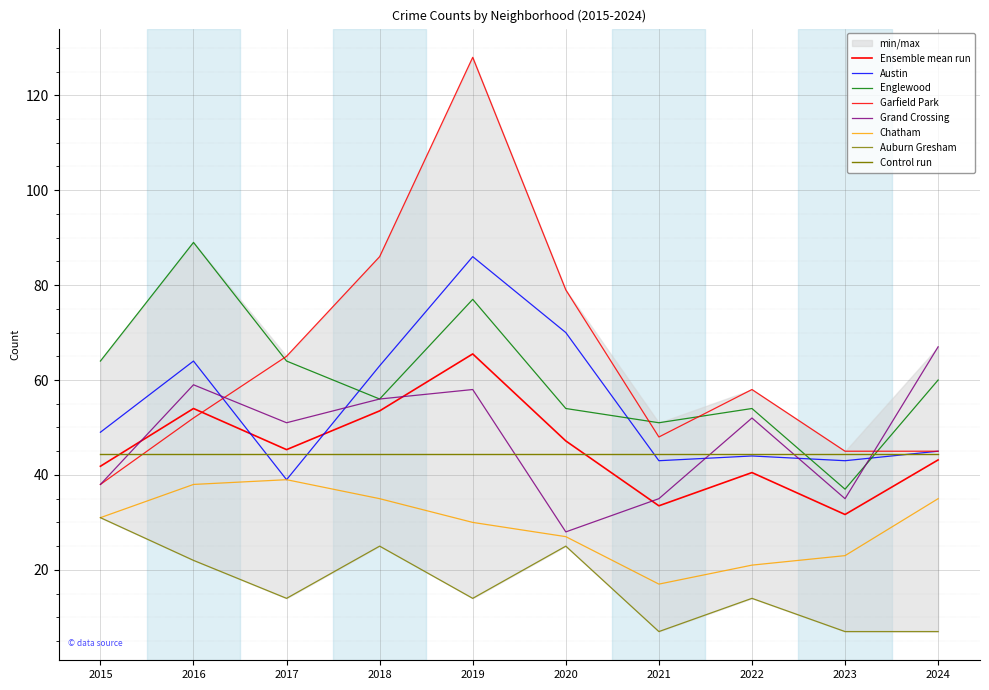

What is the lowest value of the Grand Crossing series?

28